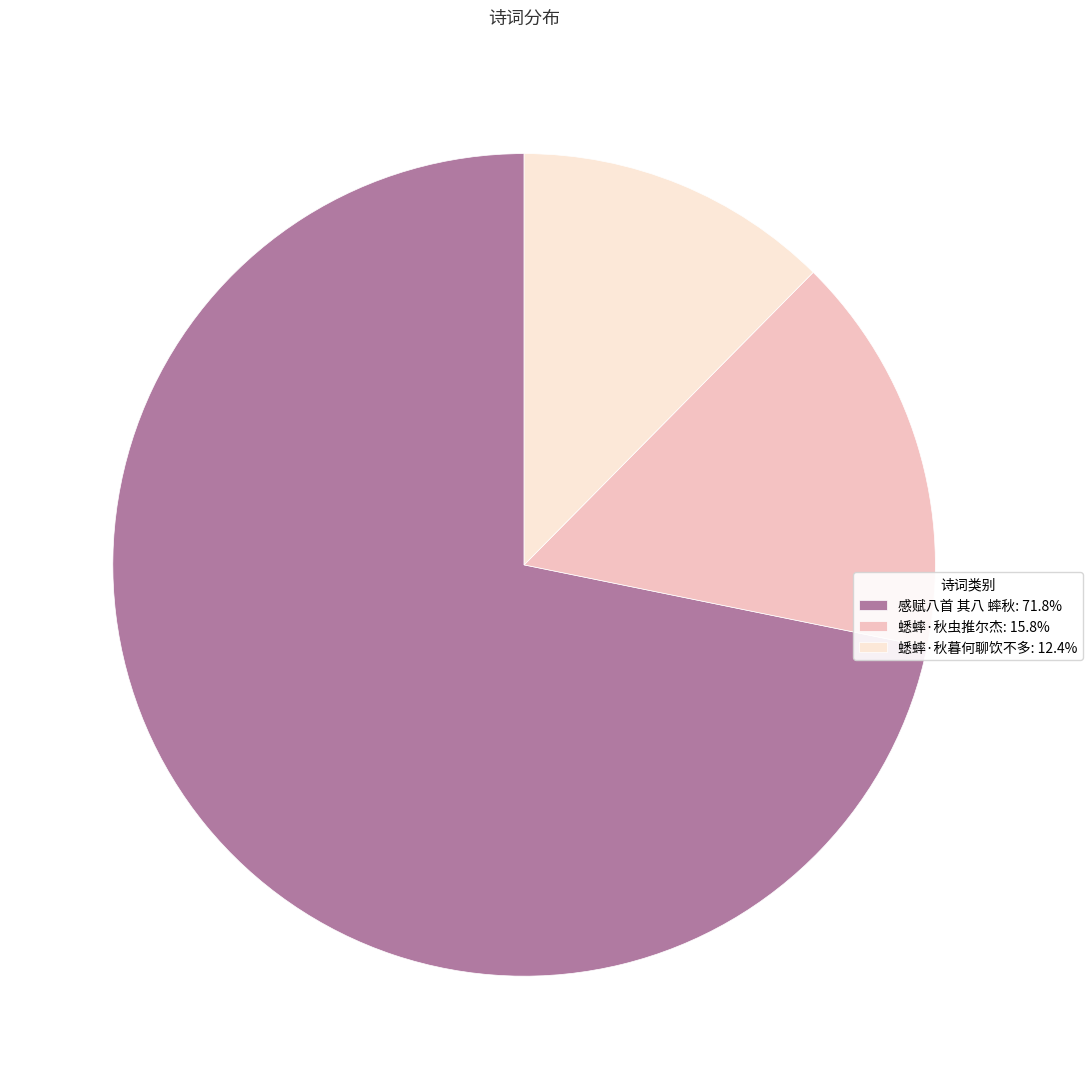

Is the sum of 感赋八首 其八 蟀秋: 71.8% and 蟋蟀·秋暮何聊饮不多: 12.4% greater than half?

Yes